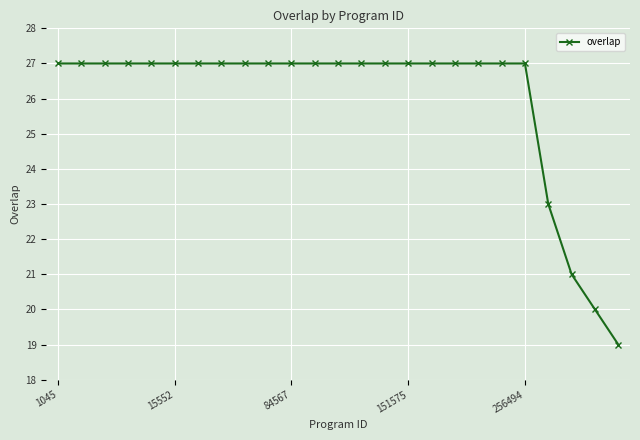

What is the value of the 10th point from the left?

27